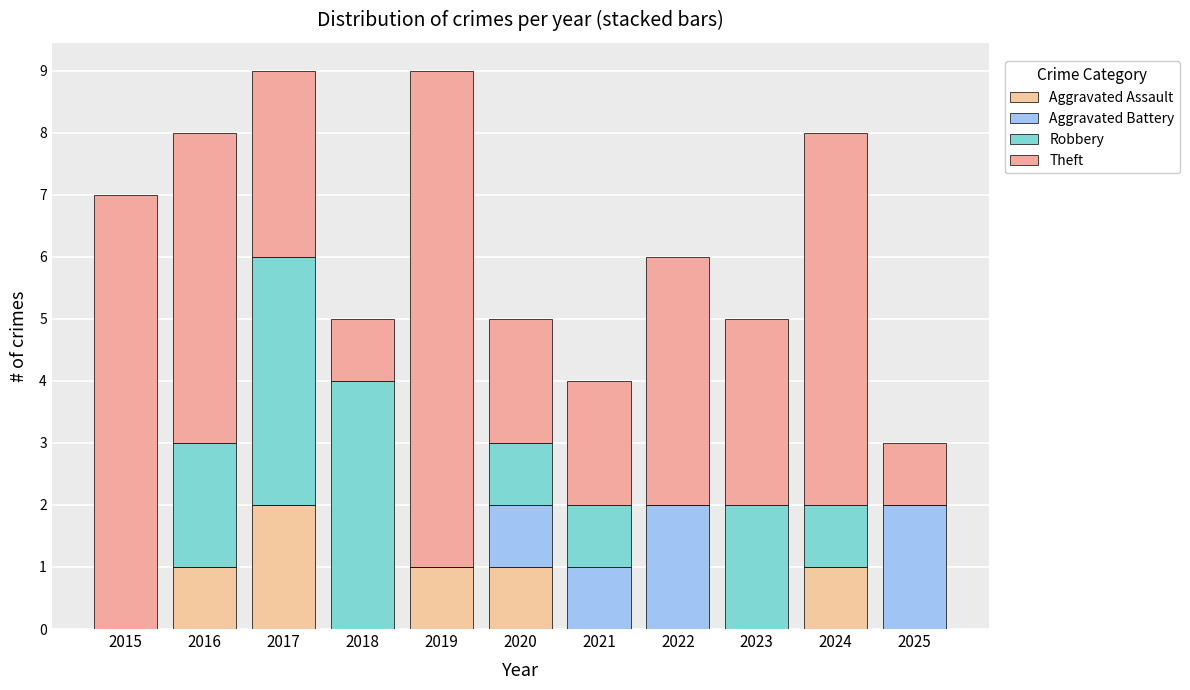

Are the bars grouped side by side (vs. stacked)?

No